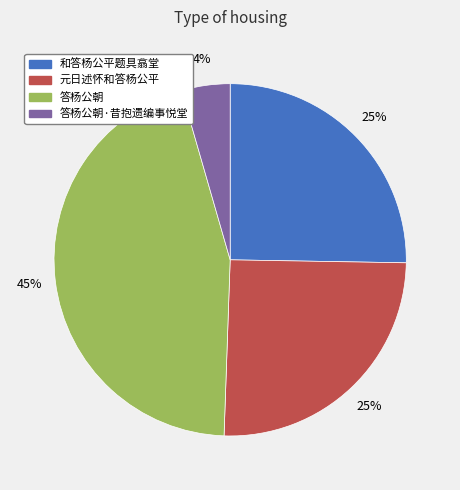

Count the number of slices in the pie.

4